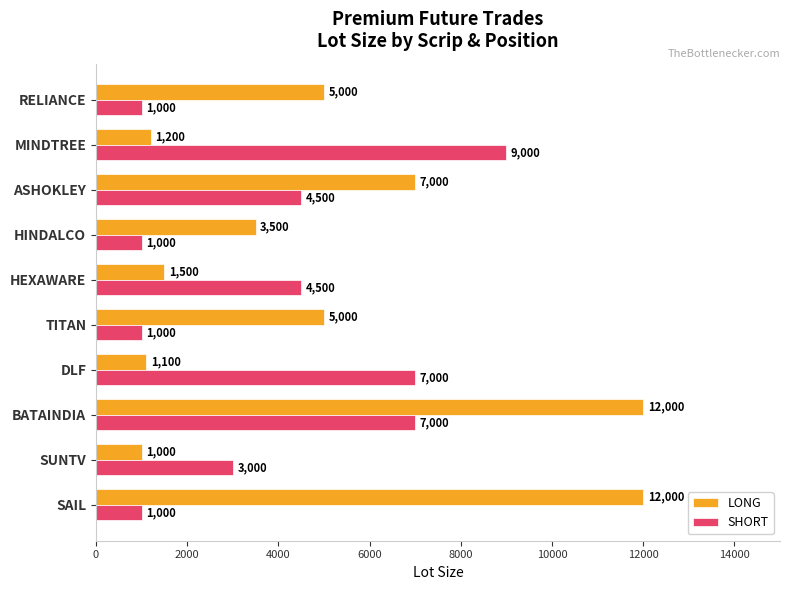

How many data points in LONG are less than 5000?

5